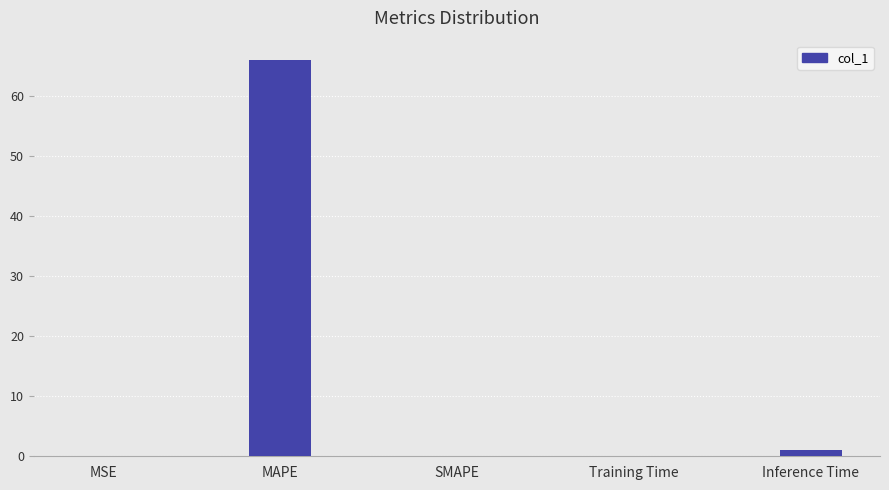

Which has a higher value, MAPE or SMAPE?

MAPE